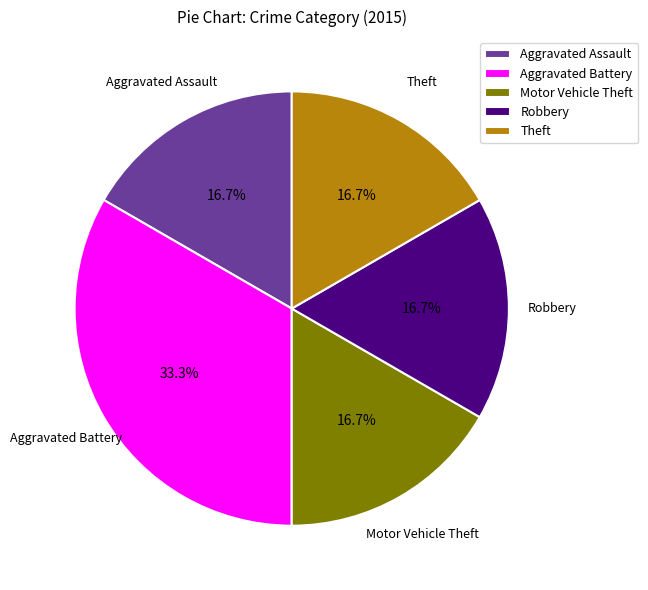

What percentage is the Motor Vehicle Theft slice, to the nearest percent?

17%